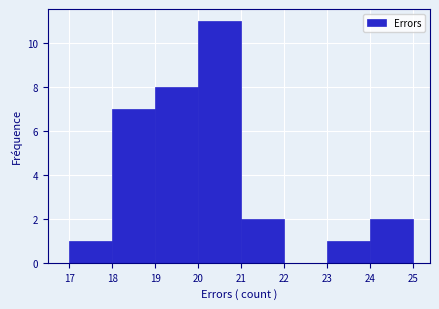

Reading left to right, list every bar in this chart as the range it spans on the x-axis followed by its height. The values are not printed on the chart, so give them approximately, as read against the axis.

17 to 18: 1
18 to 19: 7
19 to 20: 8
20 to 21: 11
21 to 22: 2
22 to 23: 0
23 to 24: 1
24 to 25: 2